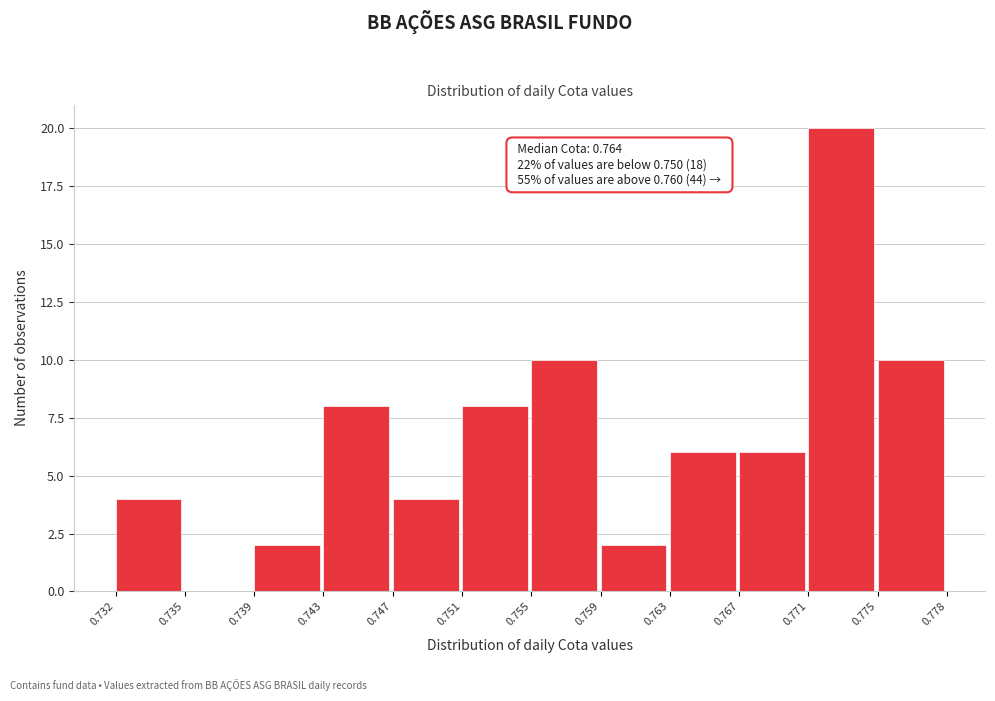

Over which range of the x-axis is the bar tallest?

0.771 to 0.775